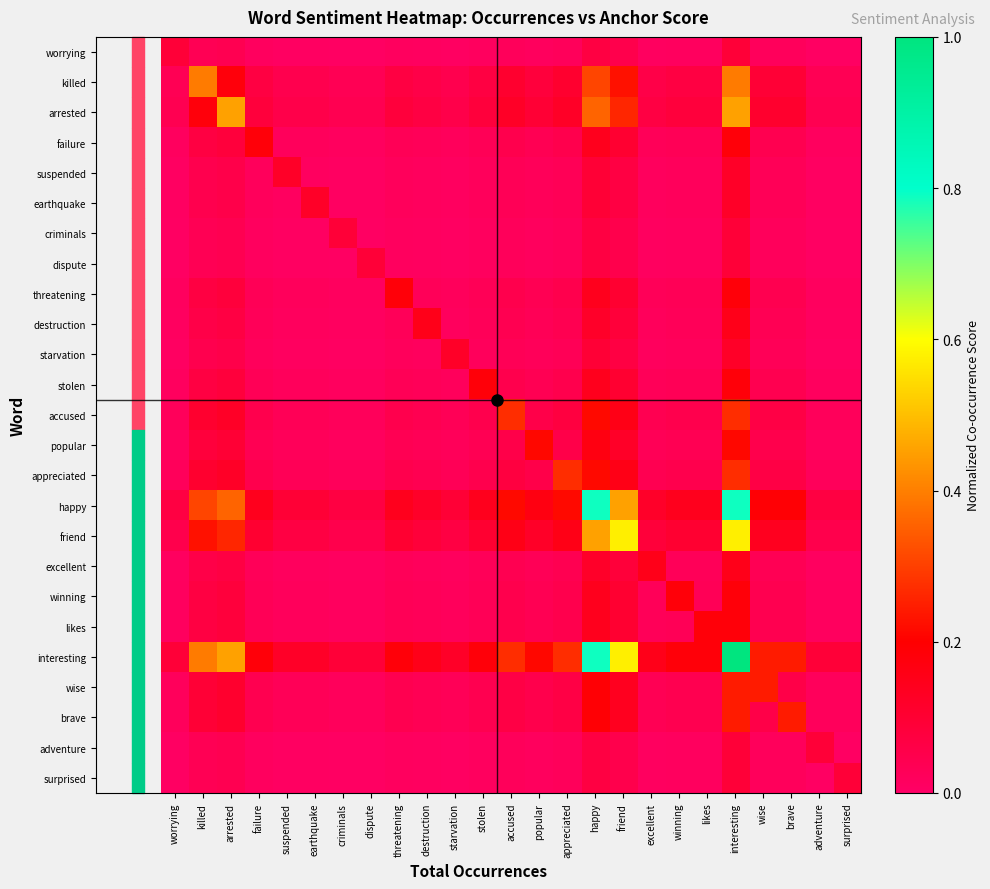

Which series has the widest spread of values?

interesting